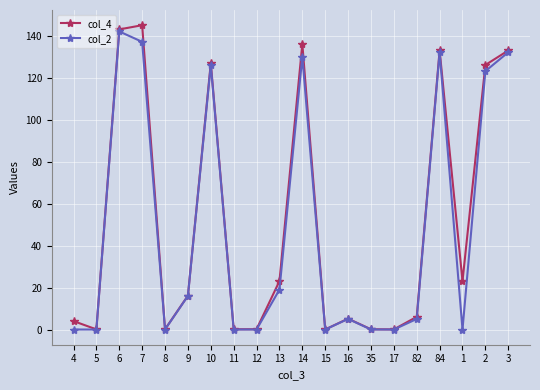

Which series has the largest total across all categories?

col_4